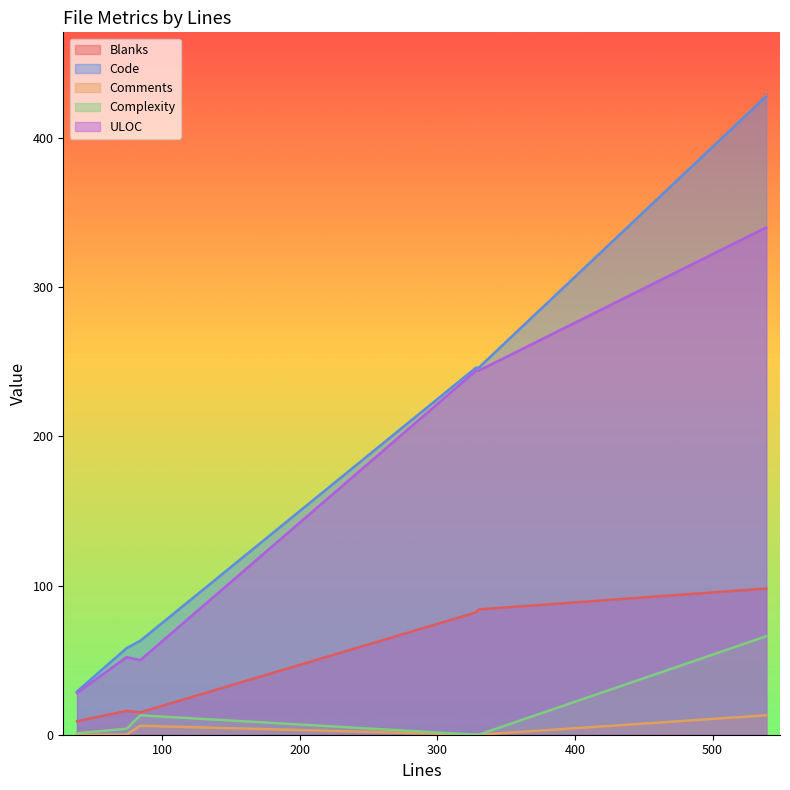

Where is Complexity nearest to the value 33?

84